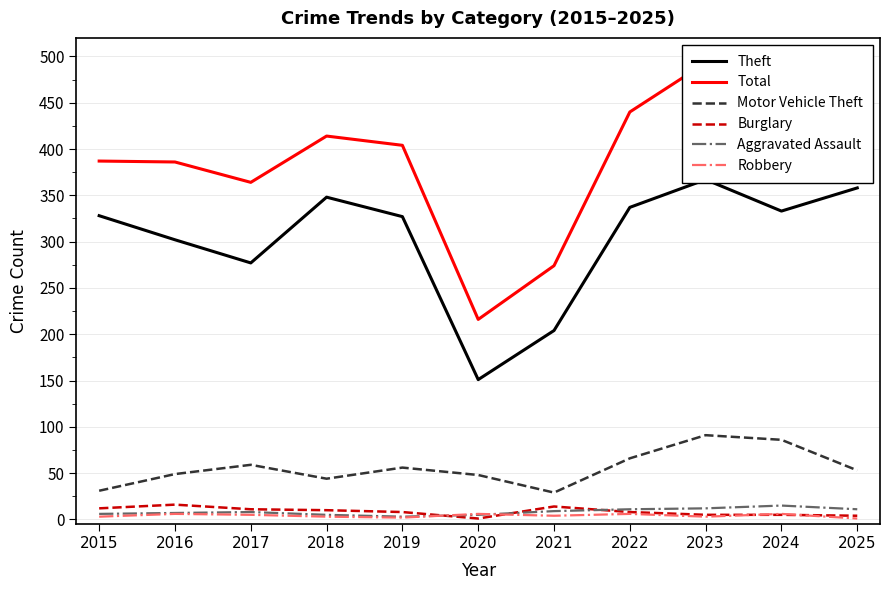

What is the difference between the Motor Vehicle Theft values at 2025 and 2017?

6